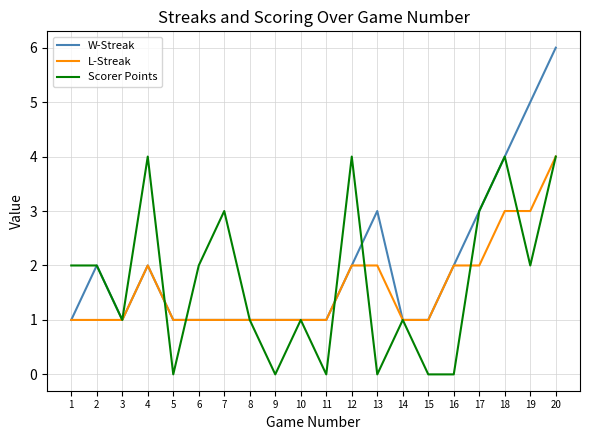

The value of L-Streak at 8 is 1. True or false?

True